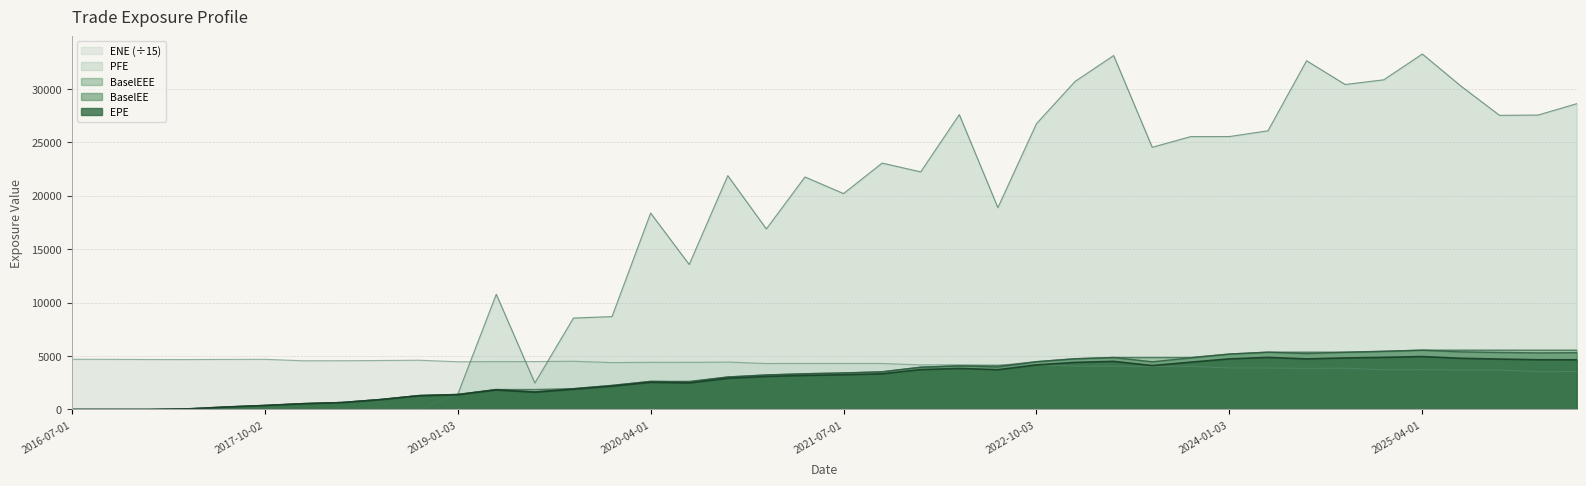

True or false: PFE has more than 1 interior local peaks.

True